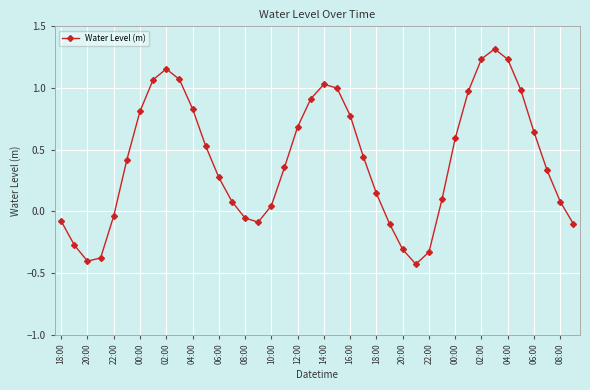

What is the maximum value shown in the chart?

1.3